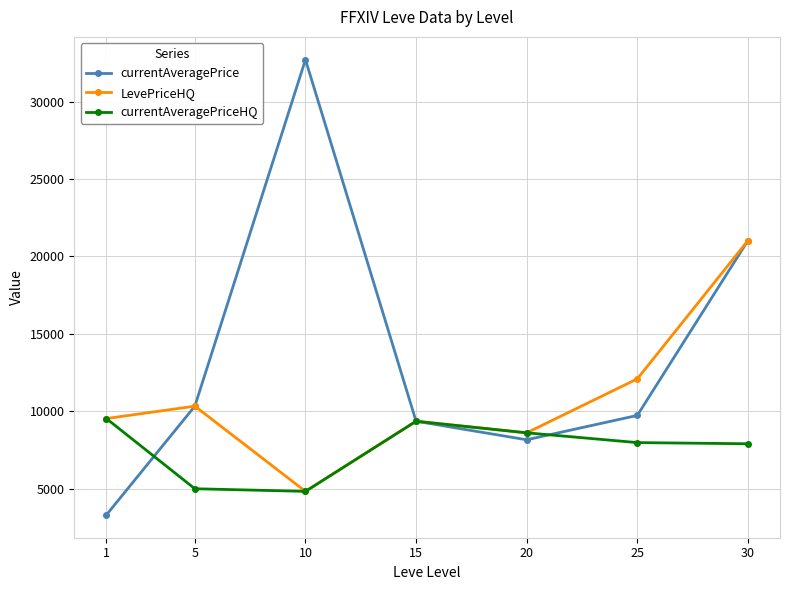

What is the difference between the currentAveragePrice values at 30 and 15?

11669.5